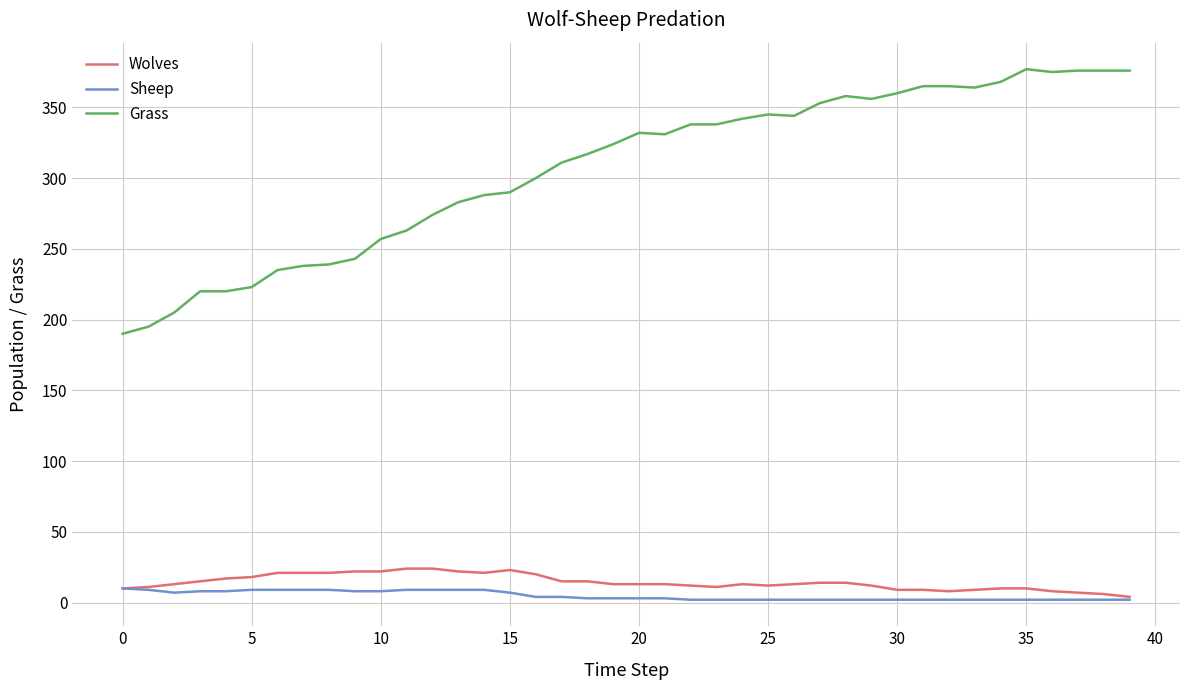

True or false: Wolves and Grass intersect in this chart.

False